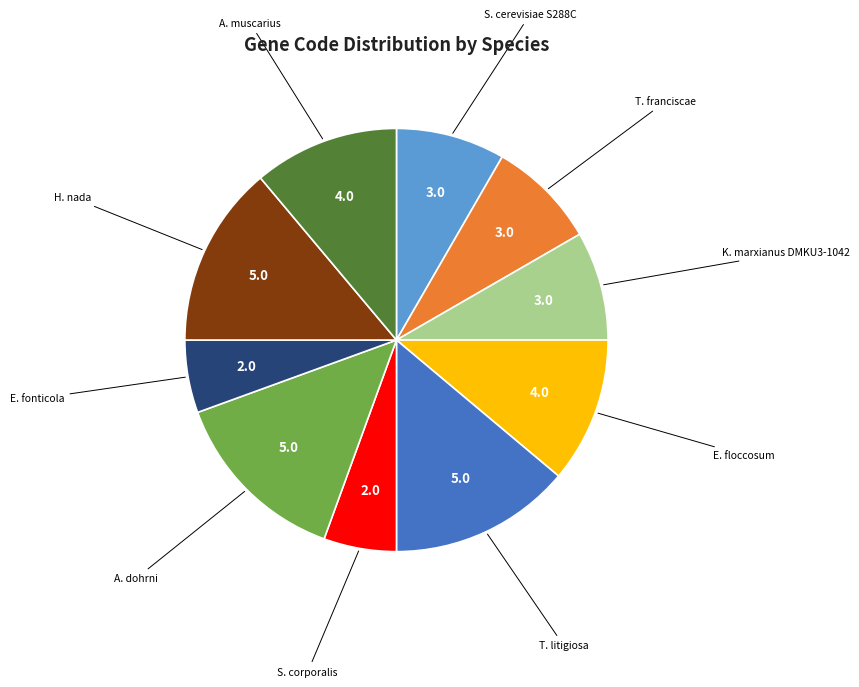

Does any single category account for the majority?

No